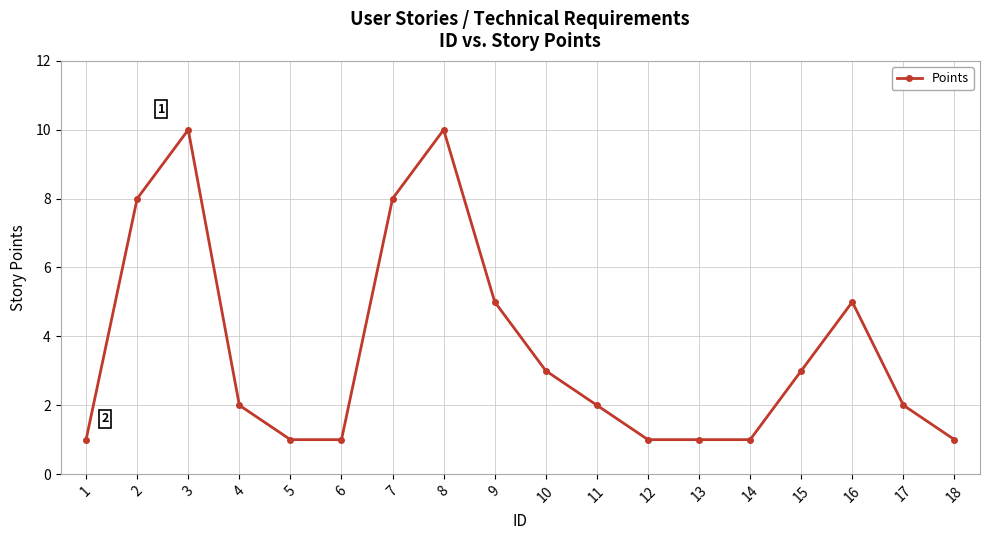

Count the number of data series in this chart.

1